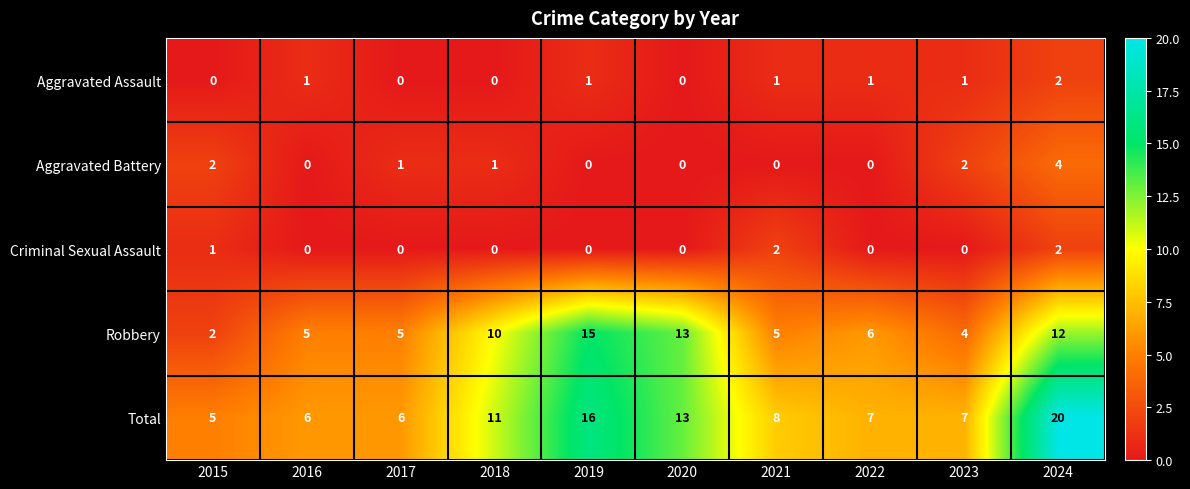

What is the sum of all Total values?

99